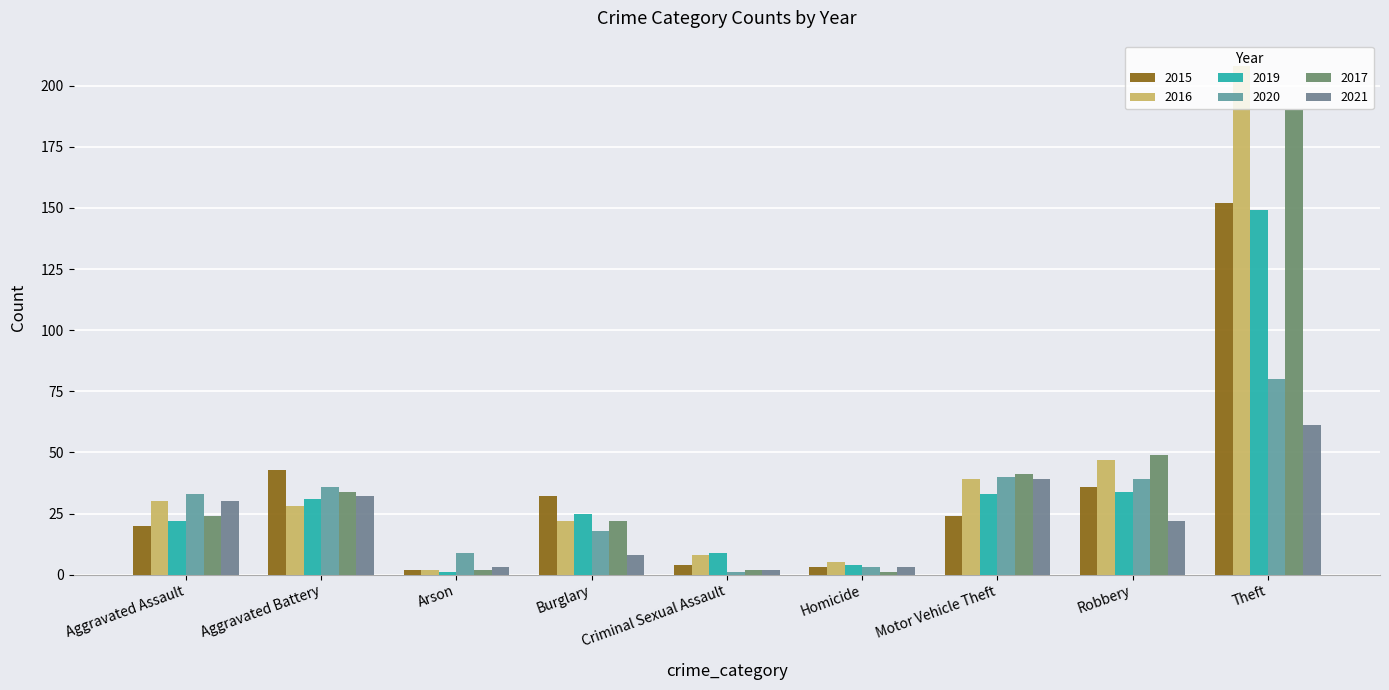

True or false: 2021 has a value of 2 at Criminal Sexual Assault.

True